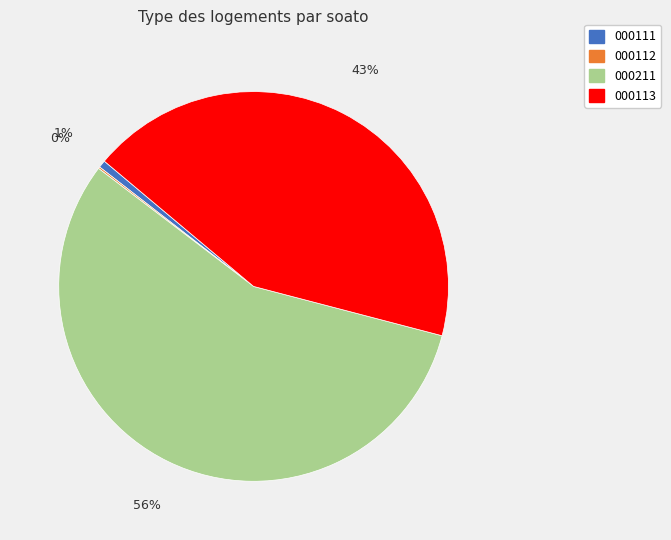

To the nearest percent, what is the difference between the largest and smallest slice percentages?

56%